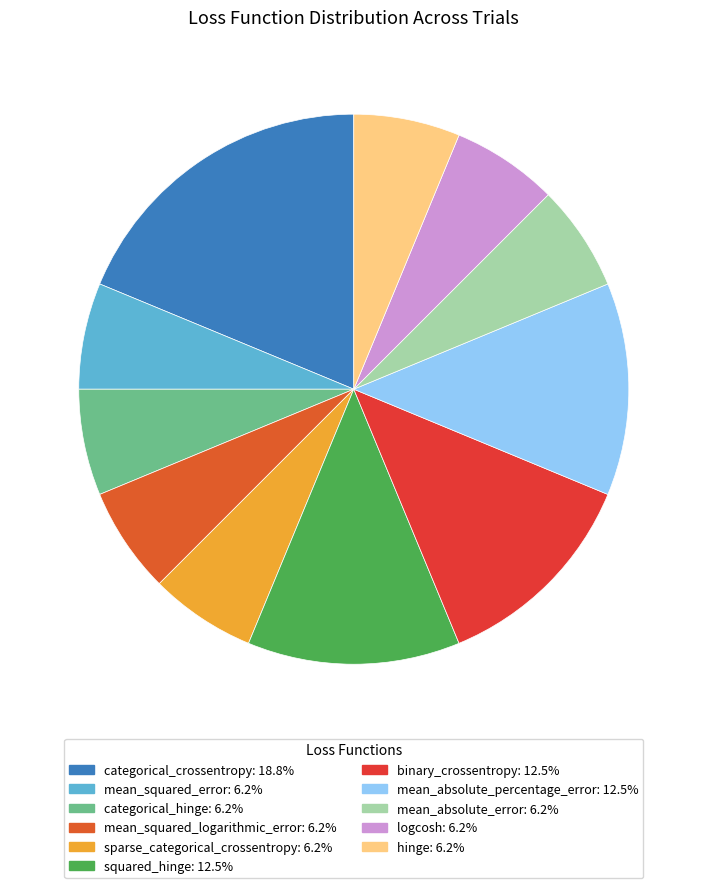

What percentage is the binary_crossentropy slice, to the nearest percent?

12%